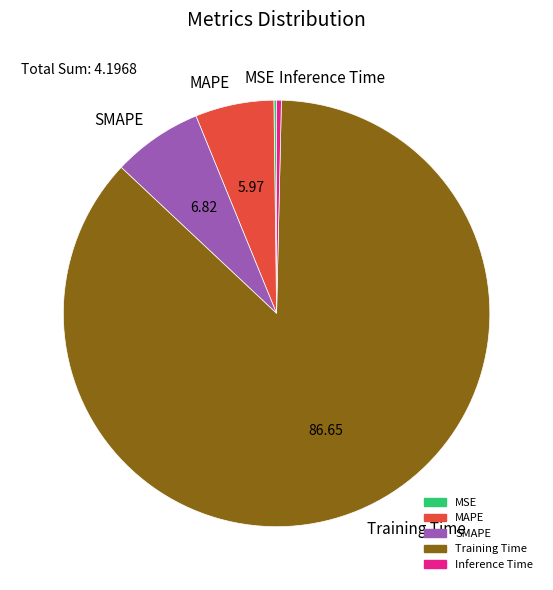

Is there a majority slice in this chart?

Yes